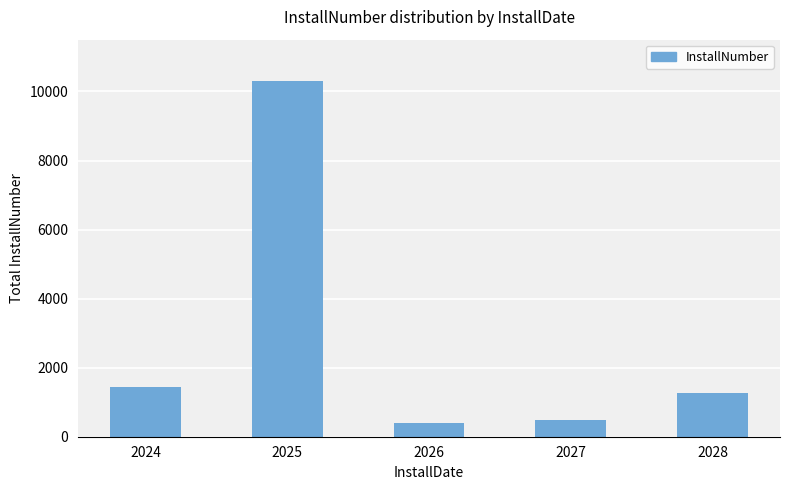

The chart shows a value of 10313 at 2025. True or false?

True